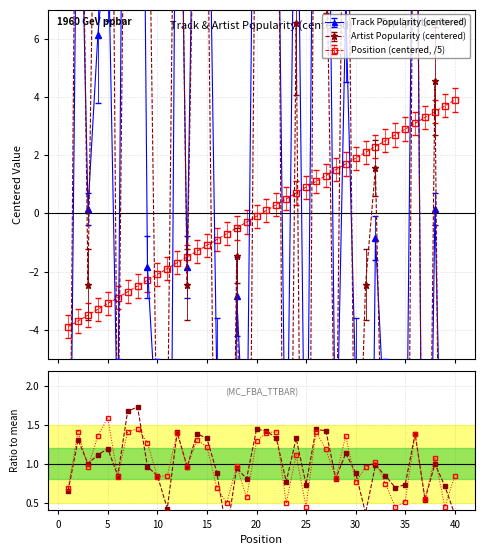

What is the value of the Position (centered, /5) point at the 24th from the left?

0.7